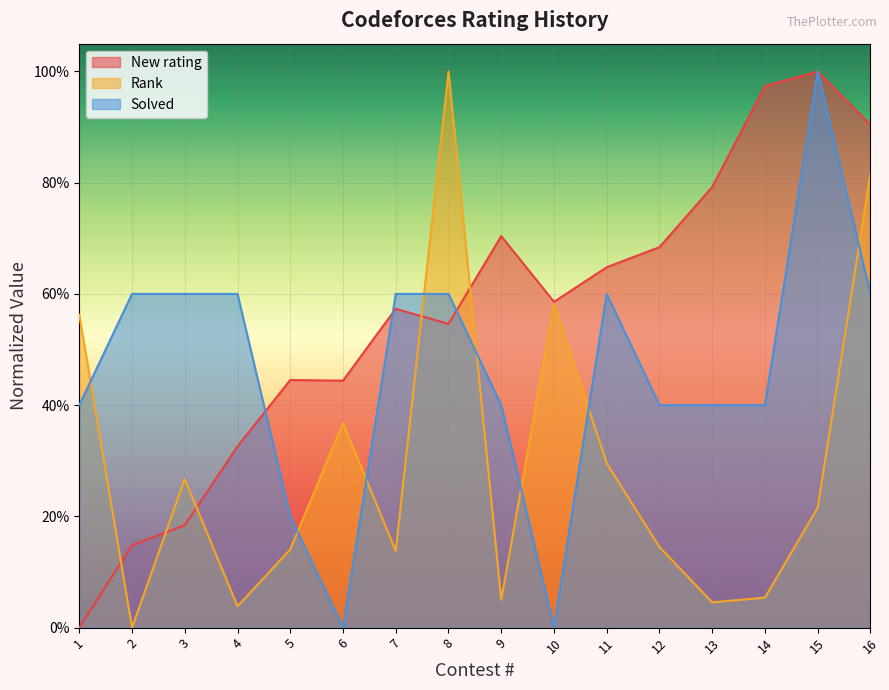

Which series has the largest range (max minus min)?

New rating